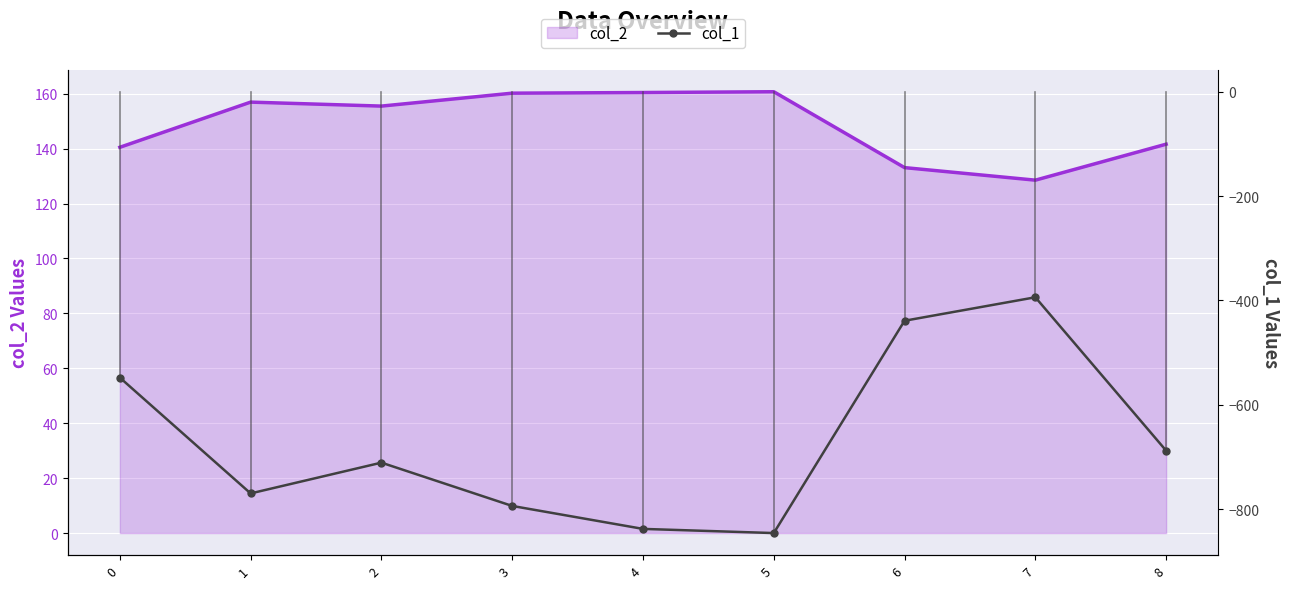

What is the sum of the values at 5 and 3?

-1640